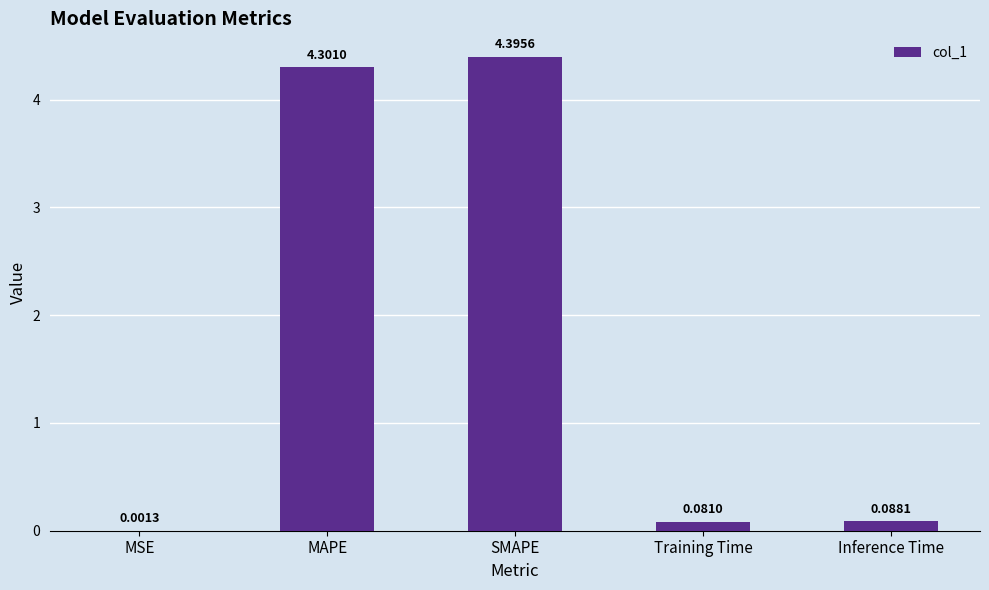

Which category has the highest value across all series?

SMAPE